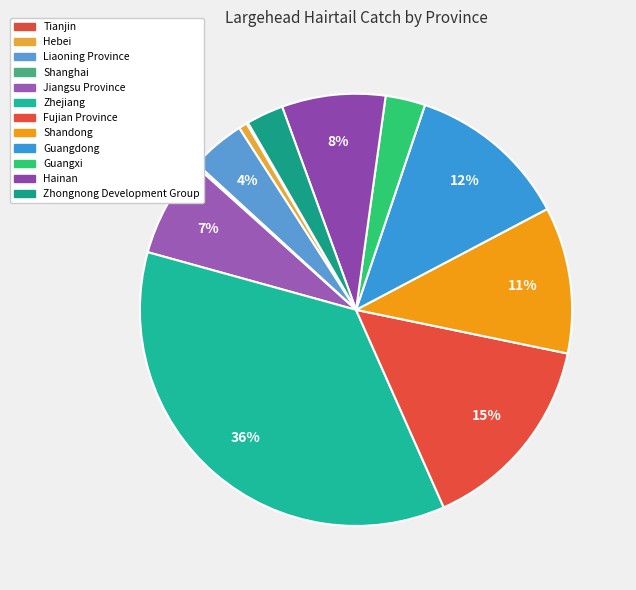

Rank the categories by value from lowest to highest.

Tianjin, Shanghai, Hebei, Zhongnong Development Group, Guangxi, Liaoning Province, Jiangsu Province, Hainan, Shandong, Guangdong, Fujian Province, Zhejiang